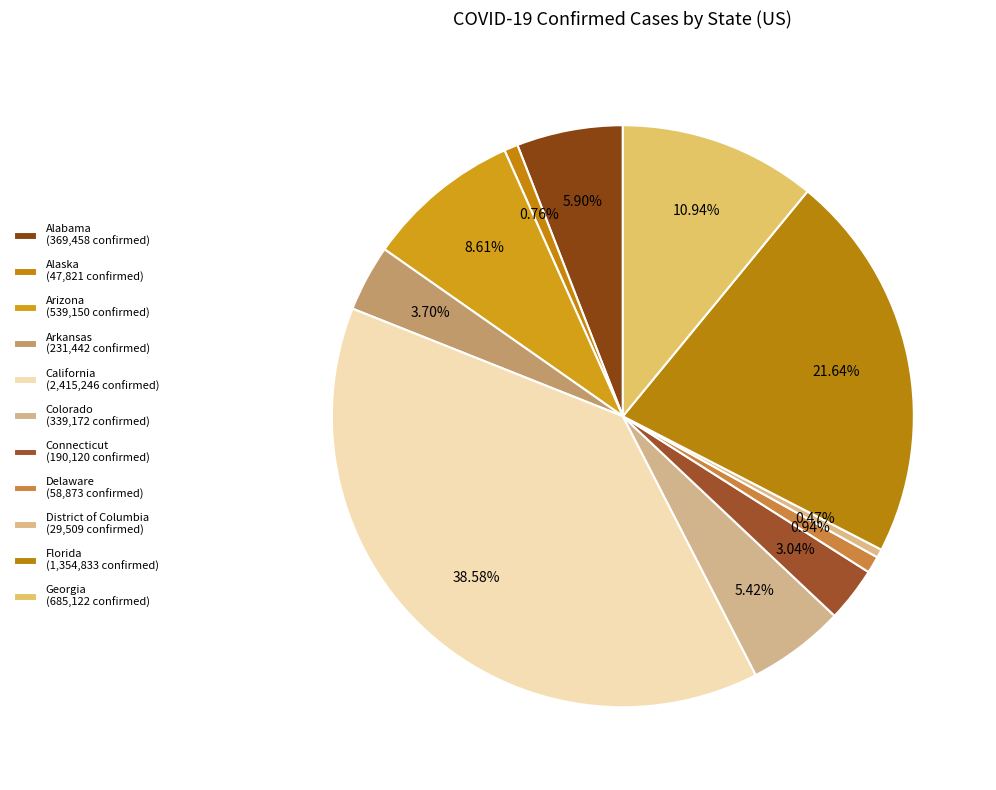

Which slice is the largest?

California